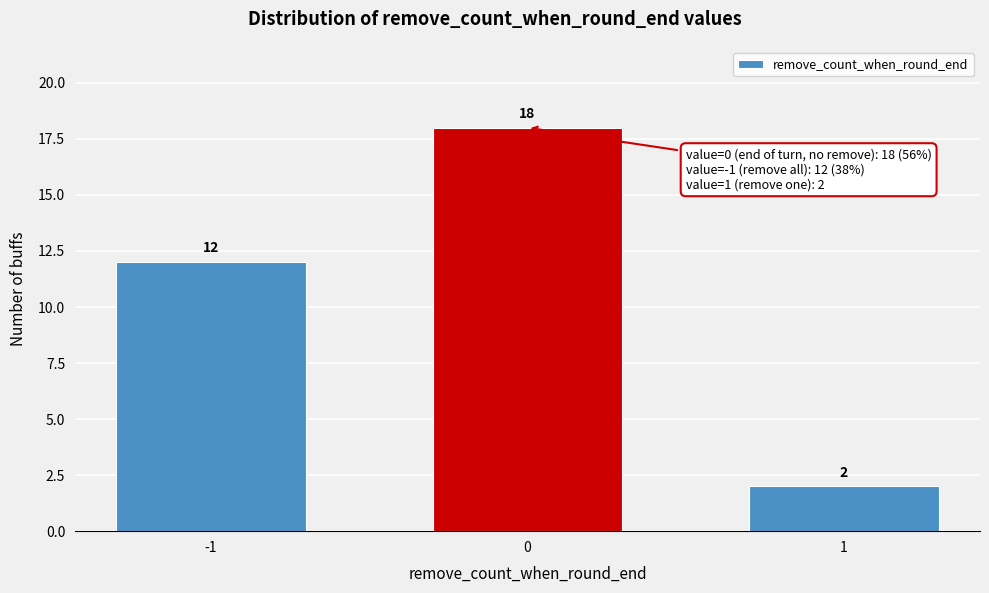

Reading right to left, extract all data points from this chart.

2	18	12